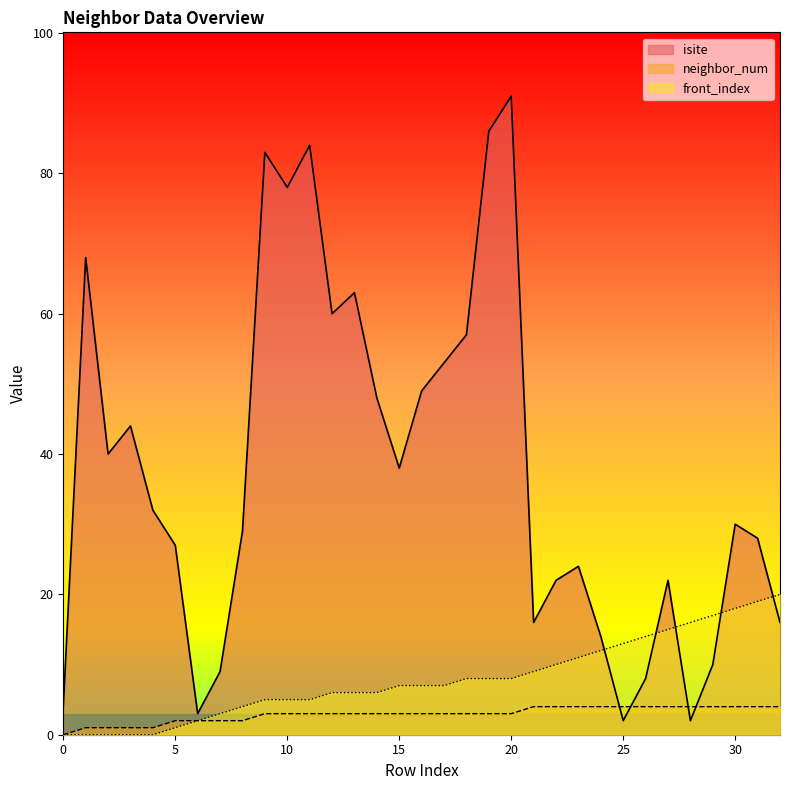

The isite series shows 26 at 10. True or false?

False